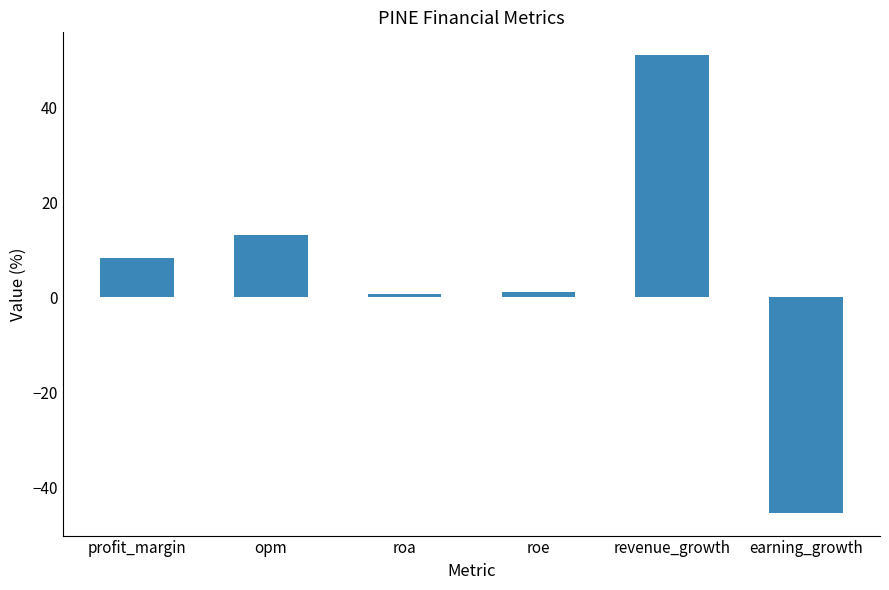

What is the average value?

4.8